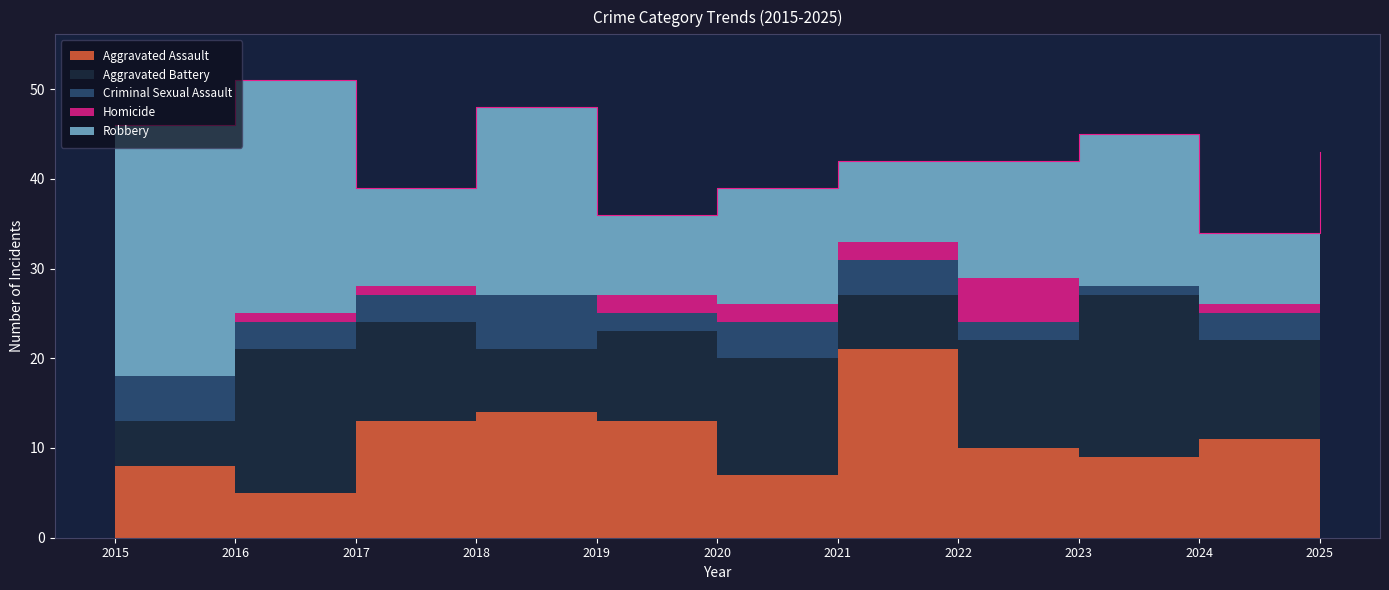

Reading left to right, list all the values displayed in this chart.

Aggravated Assault: 2015=8	2016=5	2017=13	2018=14	2019=13	2020=7	2021=21	2022=10	2023=9	2024=11	2025=10
Aggravated Battery: 2015=5	2016=16	2017=11	2018=7	2019=10	2020=13	2021=6	2022=12	2023=18	2024=11	2025=12
Criminal Sexual Assault: 2015=5	2016=3	2017=3	2018=6	2019=2	2020=4	2021=4	2022=2	2023=1	2024=3	2025=1
Homicide: 2015=0	2016=1	2017=1	2018=0	2019=2	2020=2	2021=2	2022=5	2023=0	2024=1	2025=2
Robbery: 2015=28	2016=26	2017=11	2018=21	2019=9	2020=13	2021=9	2022=13	2023=17	2024=8	2025=18